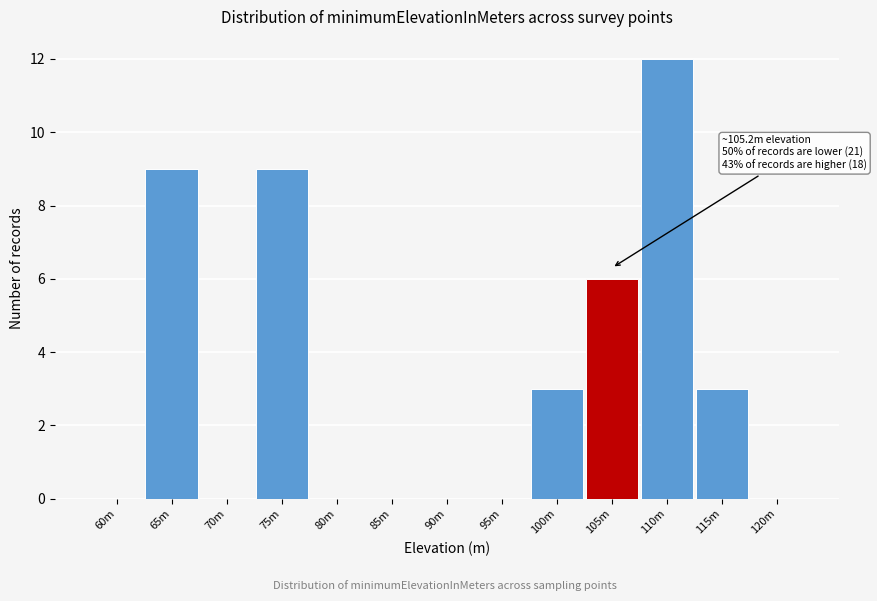

Reading left to right, what are all the values shown in this chart?

60m=0	65m=9	70m=0	75m=9	80m=0	85m=0	90m=0	95m=0	100m=3	105m=6	110m=12	115m=3	120m=0